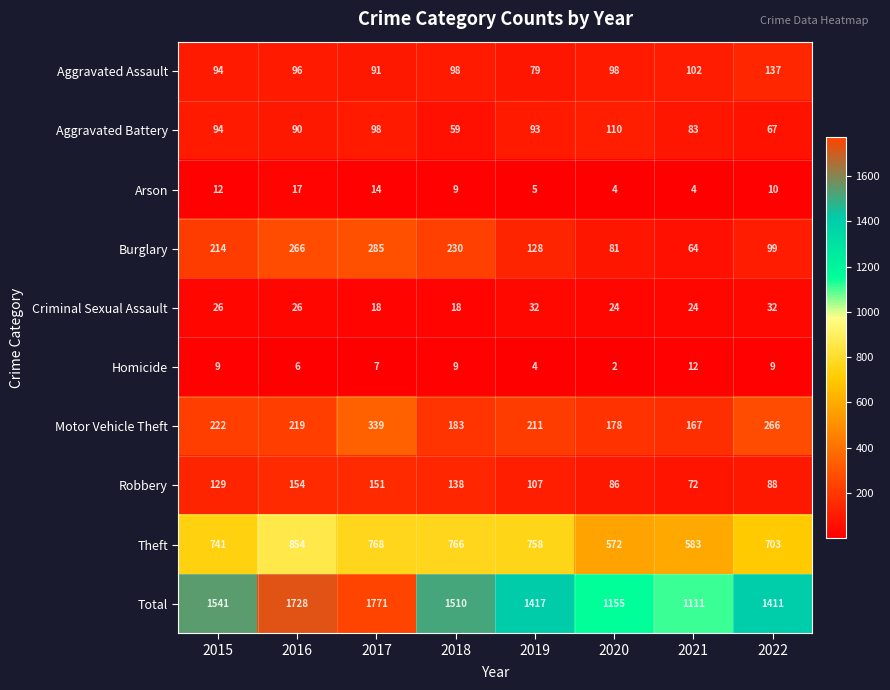

The value of Robbery at 2022 is 88. True or false?

True